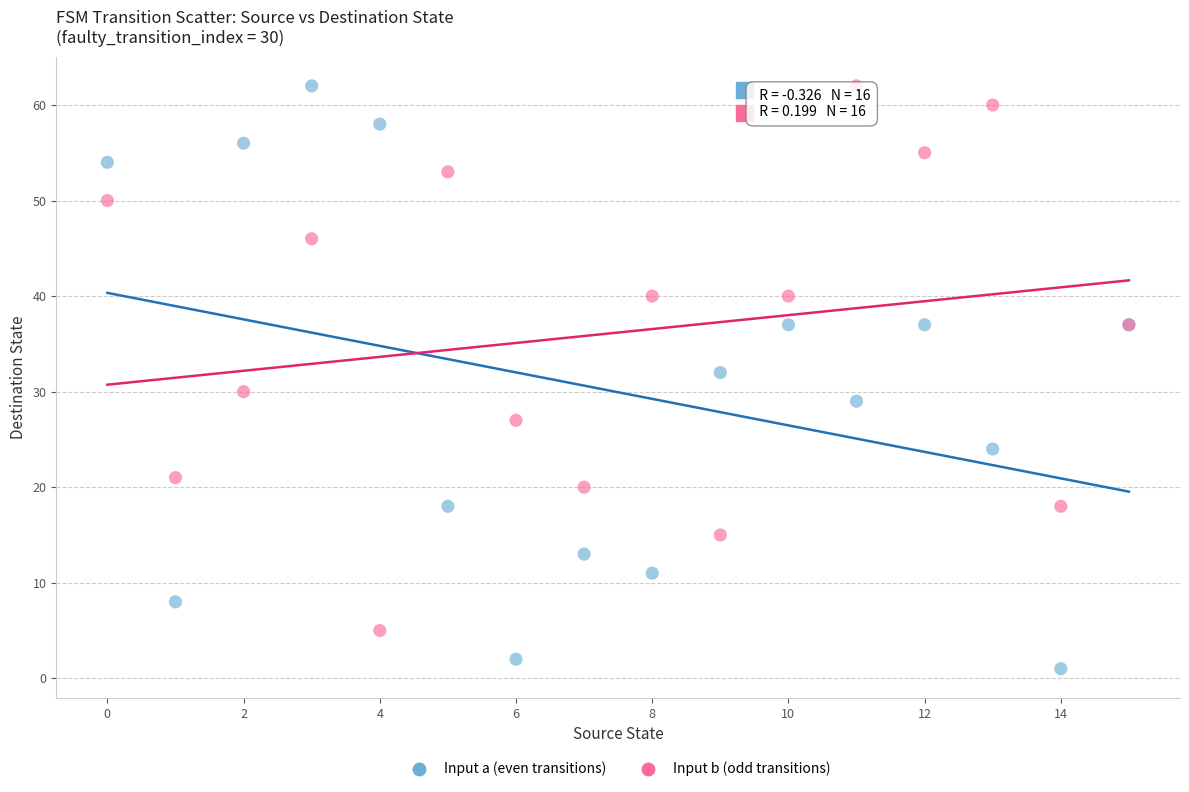

Which series has the widest spread of Y values?

Input a (even transitions)